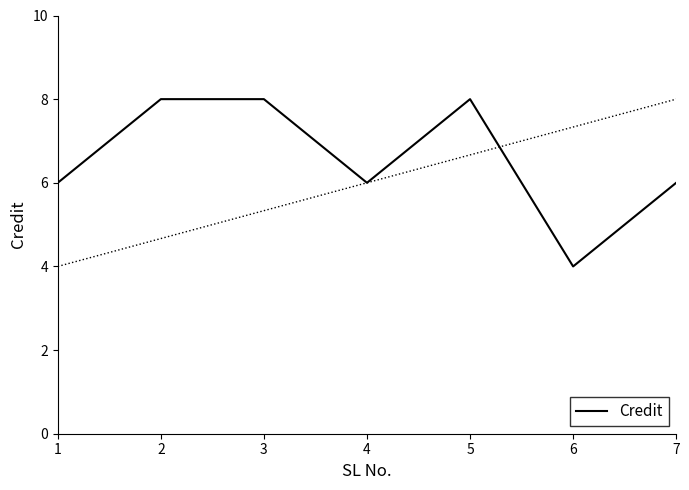

Which category has the lowest value across all series?

6